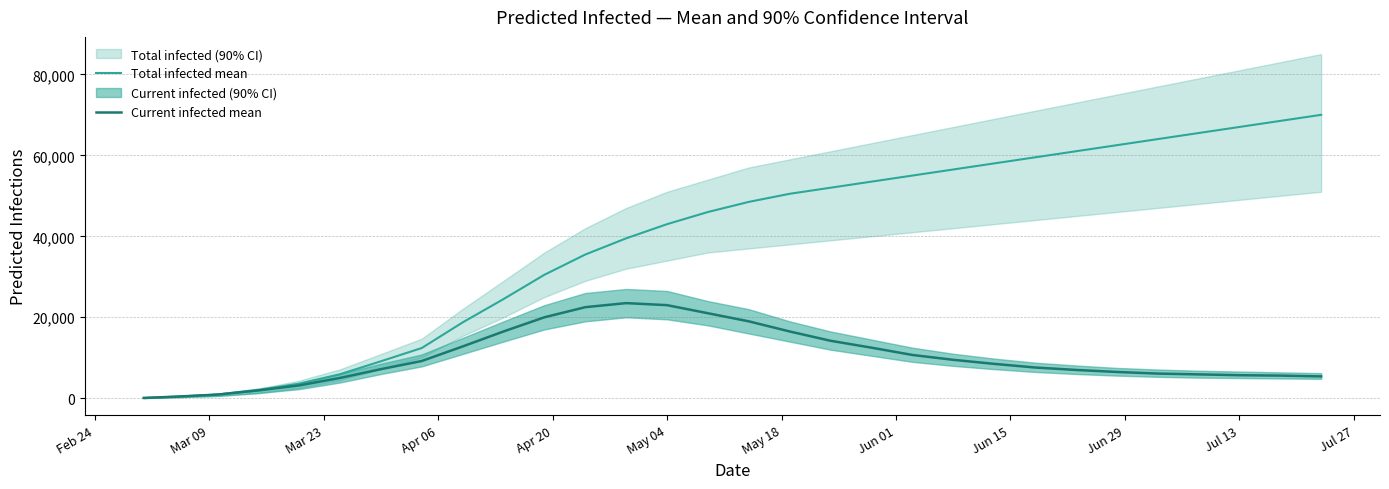

What is the maximum value for Current infected mean?

23500